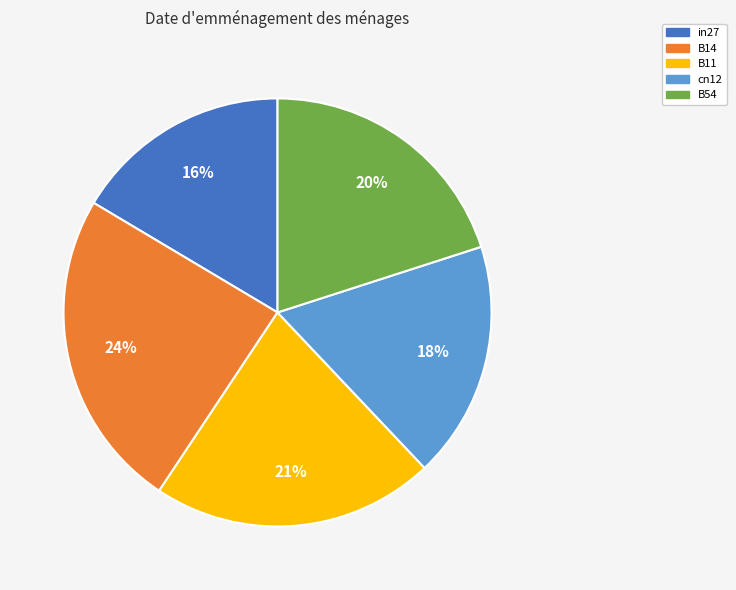

To the nearest percent, what is the average slice percentage?

20%